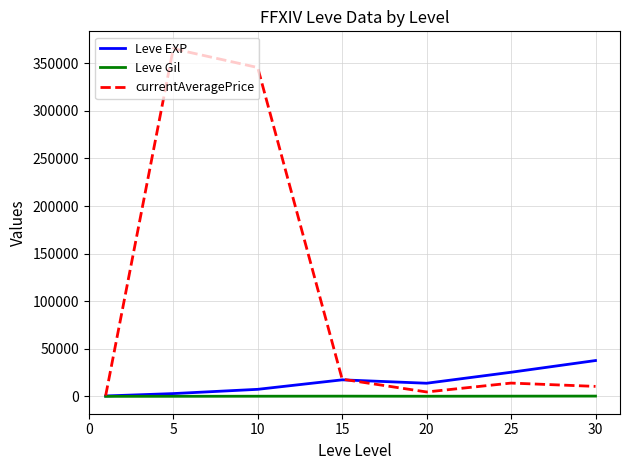

What is the maximum value for currentAveragePrice?

365219.2